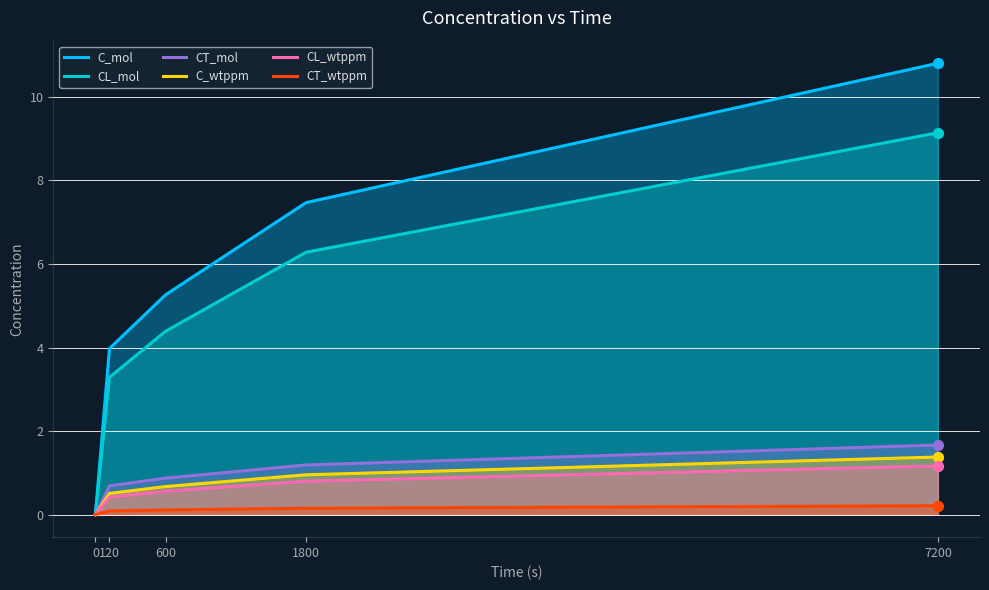

What are all the series names shown in the legend?

C_mol, CL_mol, CT_mol, C_wtppm, CL_wtppm, CT_wtppm